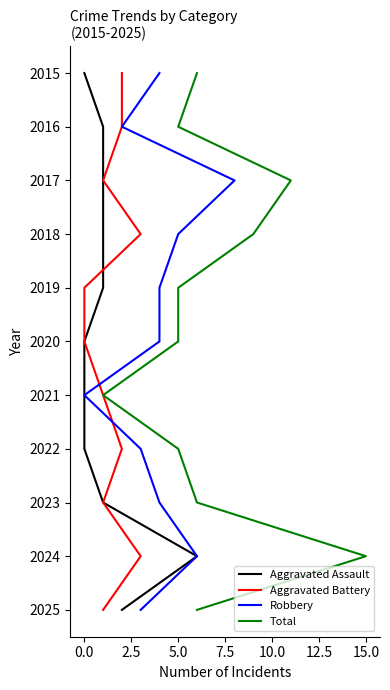

True or false: Robbery and Aggravated Assault cross at least once.

False